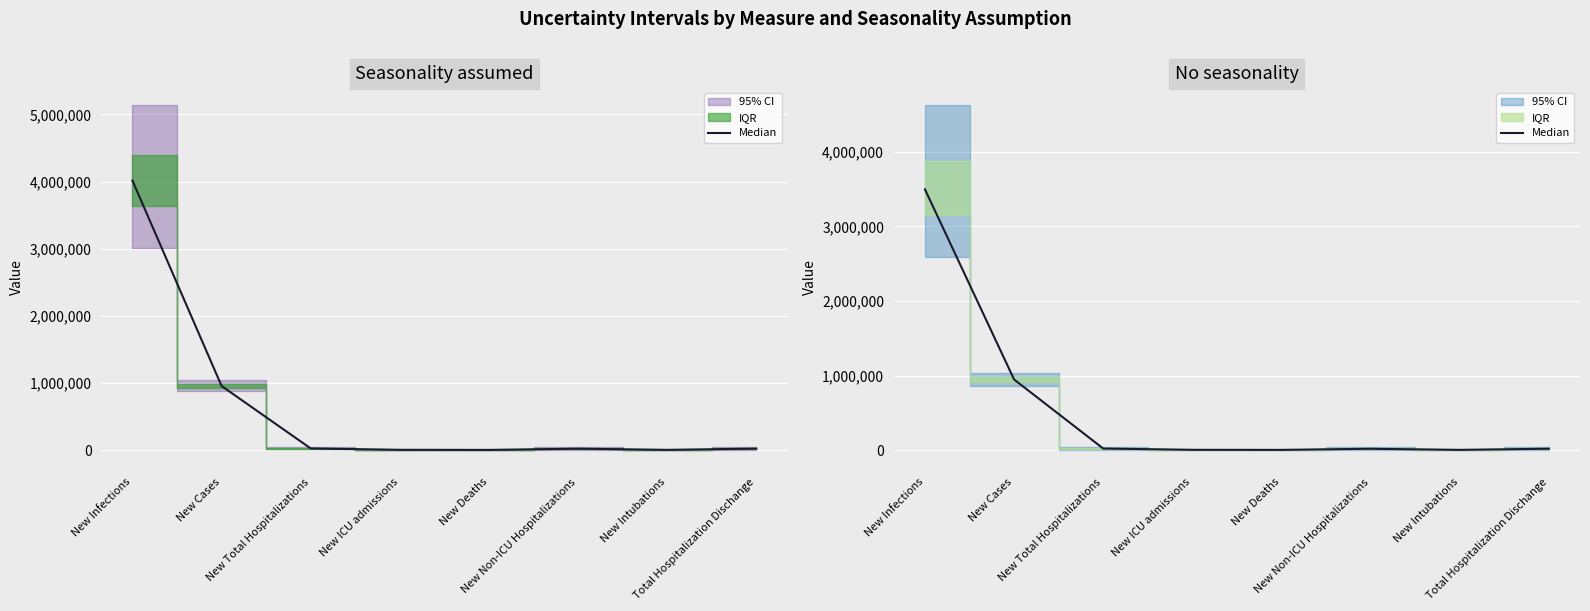

What is the label of the 1st point from the left?

New Infections